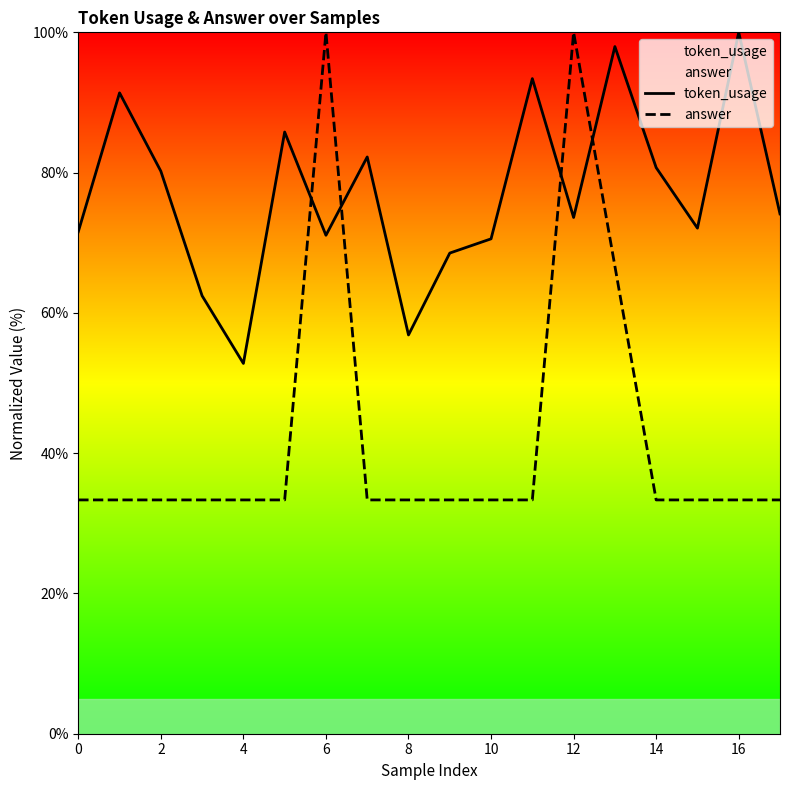

After their last crossing, which series has the higher values: token_usage or answer?

token_usage